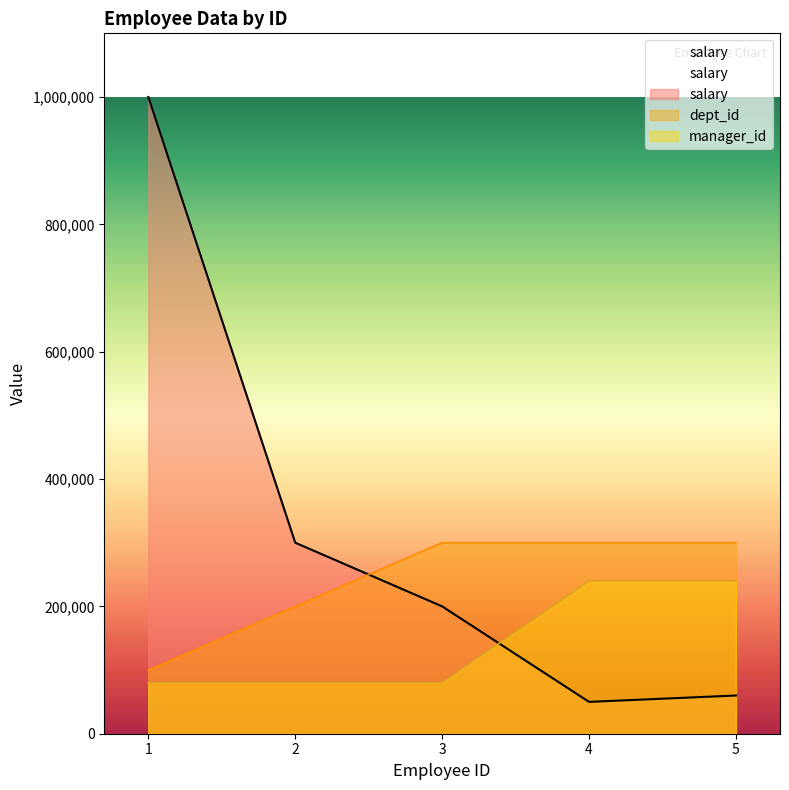

Reading left to right, what are all the values shown in this chart?

salary: 1=1000000	2=300000	3=200000	4=50000	5=60000
dept_id: 1=100000	2=200000	3=300000	4=300000	5=300000
manager_id: 1=80000	2=80000	3=80000	4=240000	5=240000